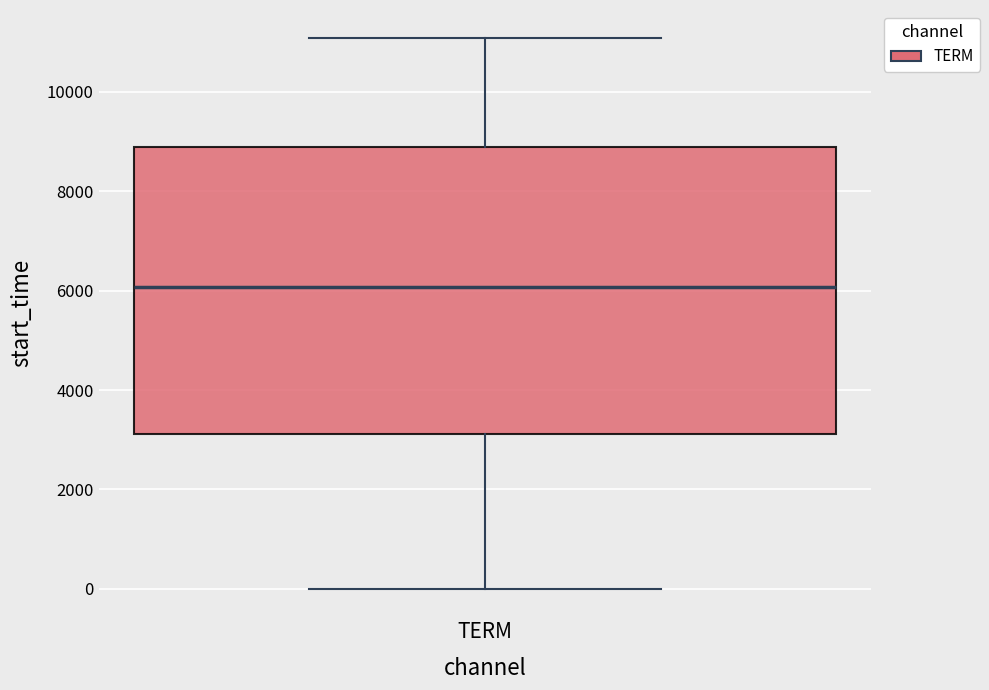

Read this box plot against the y-axis: the position of the median line, the range covered by the box, and the ends of both whiskers. The values are not printed on the chart, so give them approximately, as read against the axis.

median 6000, box 3200 to 8800, whiskers 0 to 11000